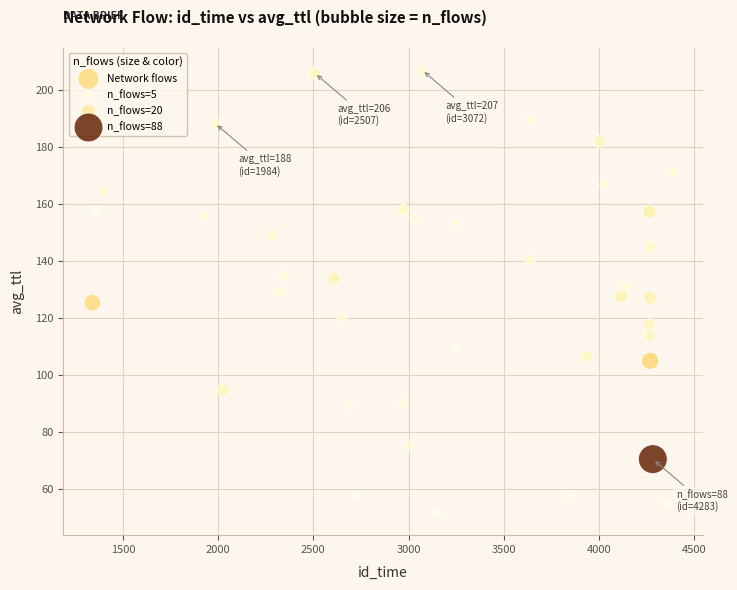

What is the range of X values (max minus min)?

3052.0